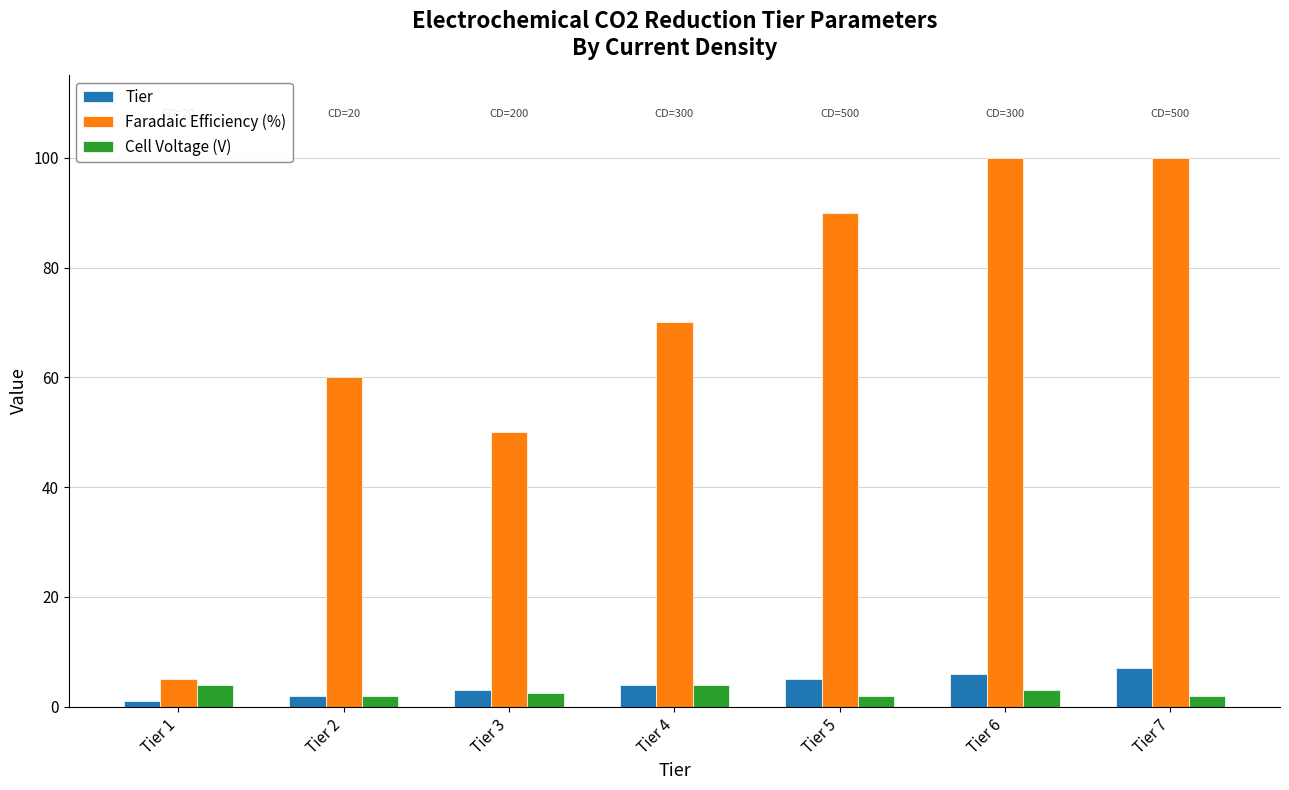

Read the Tier value at Tier 6.

6.0